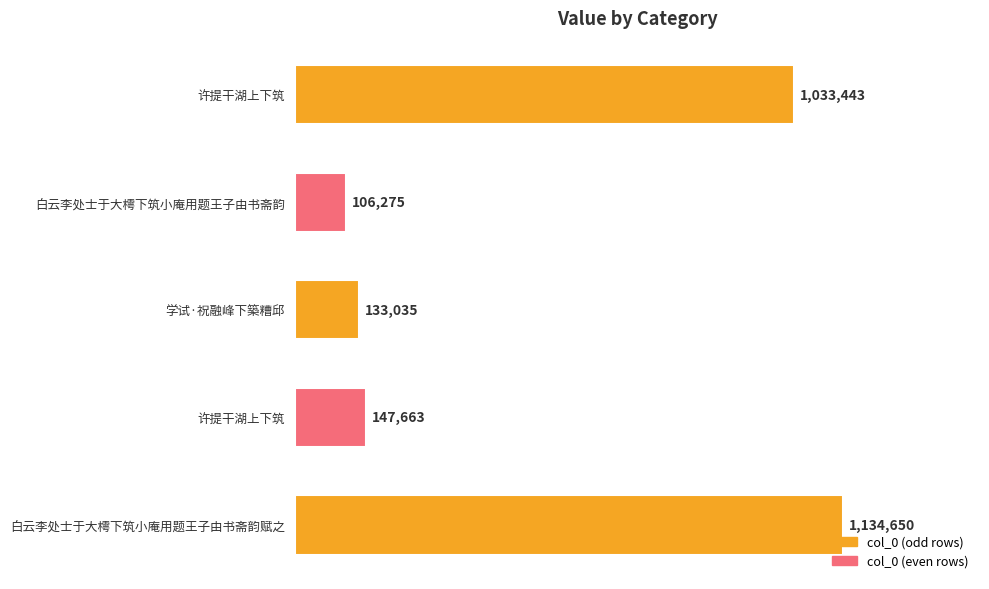

How many values are below 147663?

2